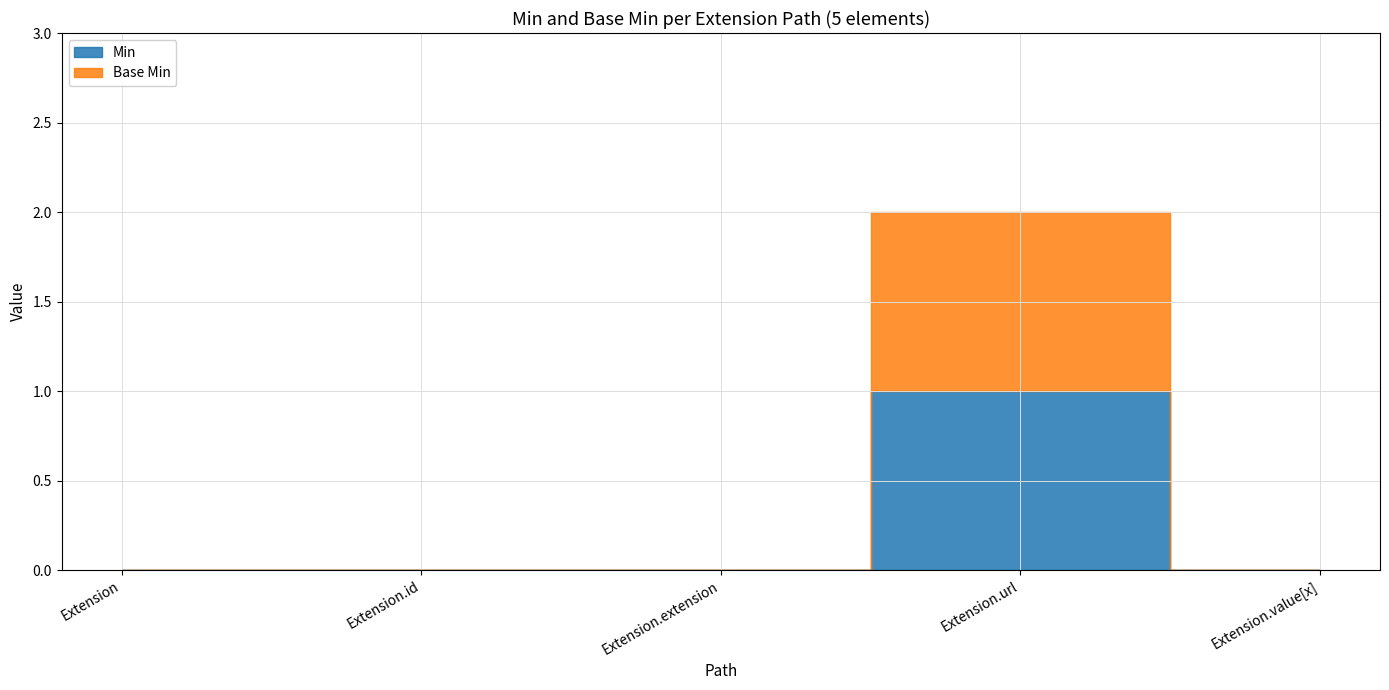

Reading right to left, extract all data points from this chart.

Min: Extension.value[x]=0	Extension.url=1	Extension.extension=0	Extension.id=0	Extension=0
Base Min: Extension.value[x]=0	Extension.url=1	Extension.extension=0	Extension.id=0	Extension=0